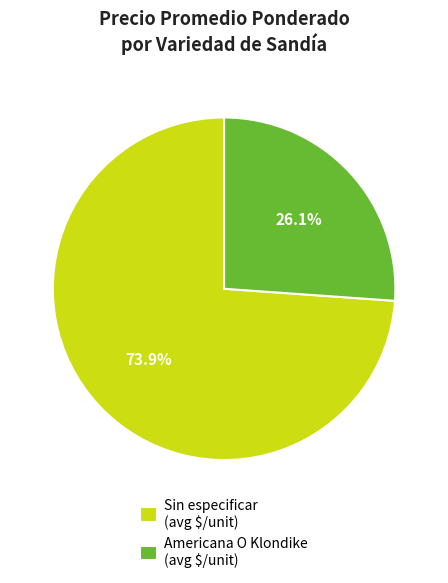

Is there a majority slice in this chart?

Yes